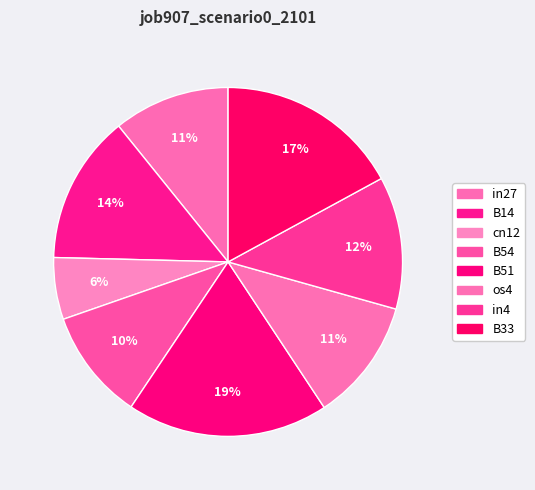

Which category has the smallest portion of the pie?

cn12